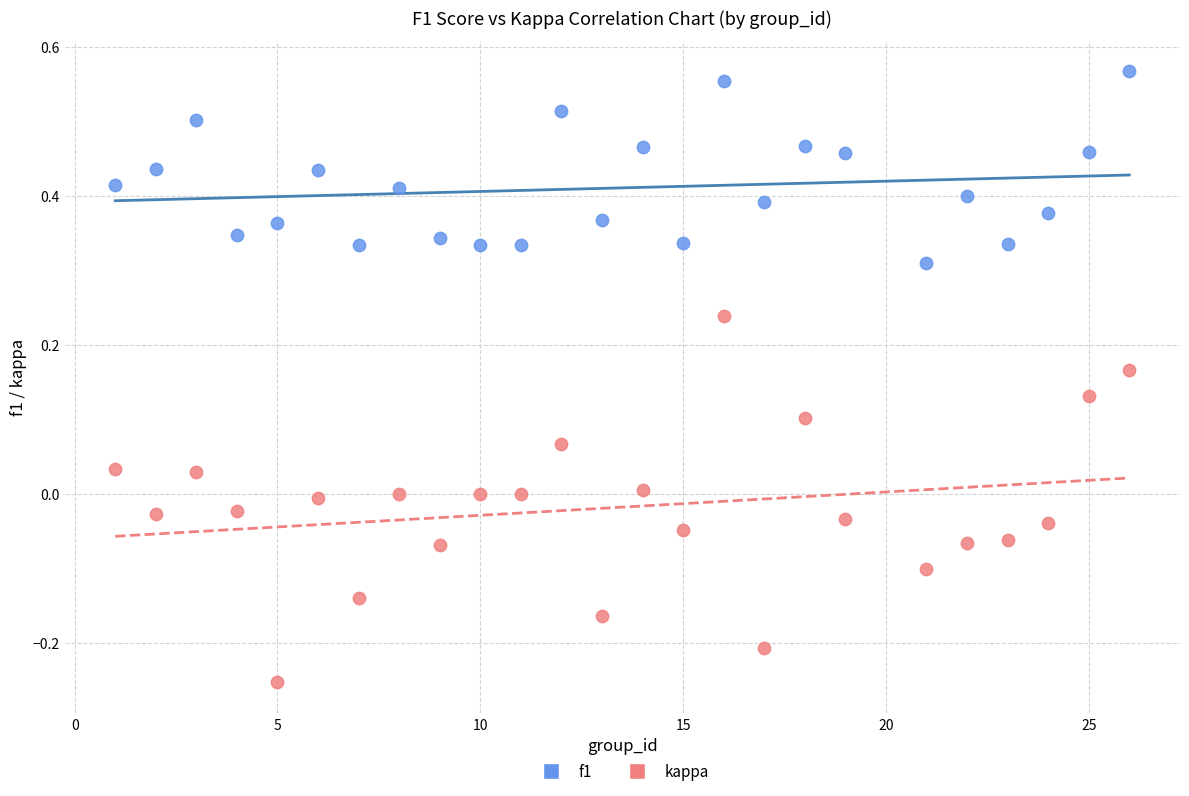

Across all data points, what is the range of Y values (max minus min)?

0.8